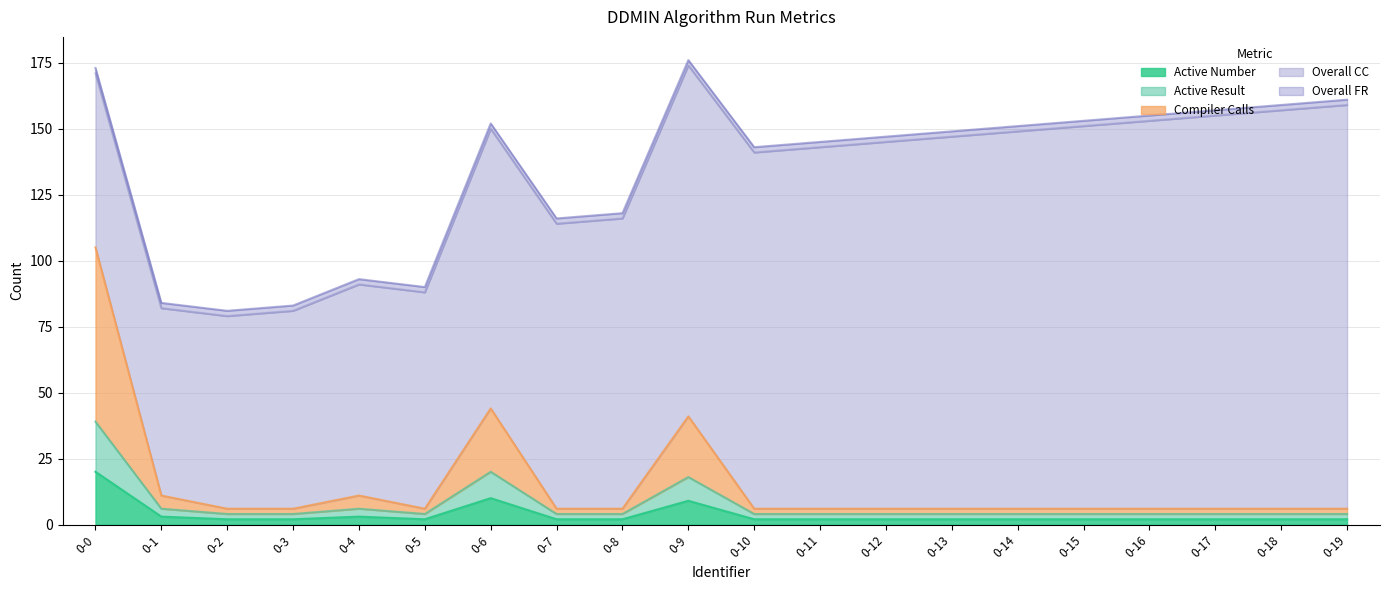

True or false: Compiler Calls has more than 2 points higher than both neighbors.

True